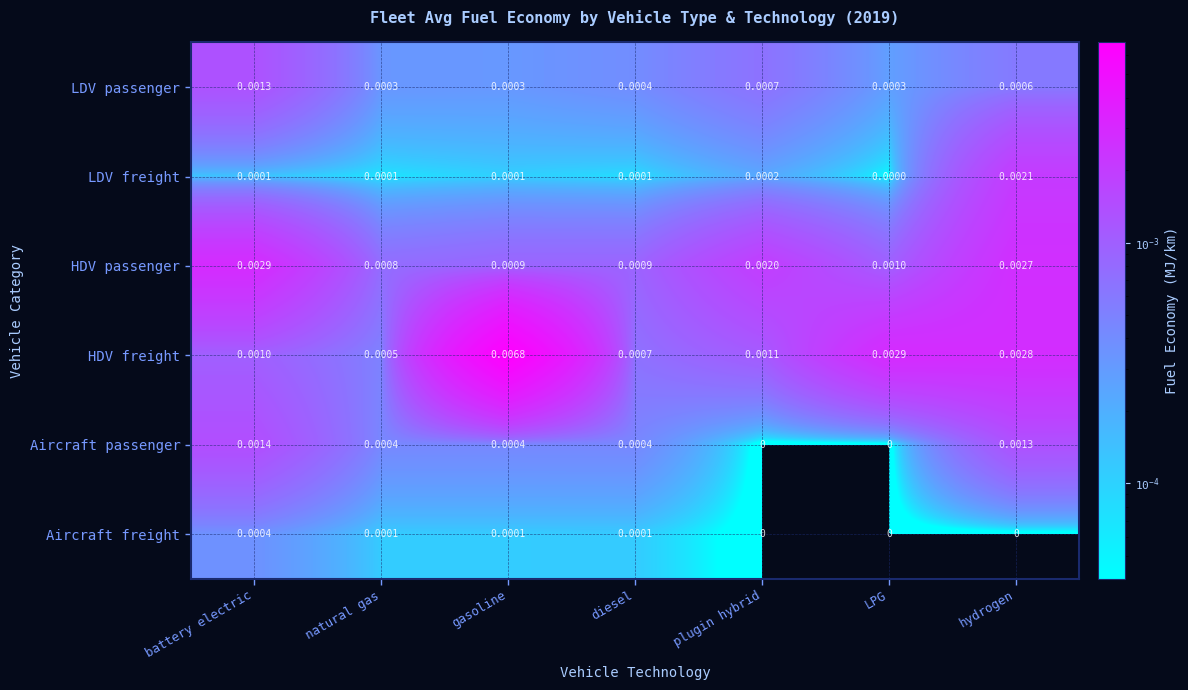

At which label is HDV passenger closest to 0?

natural gas